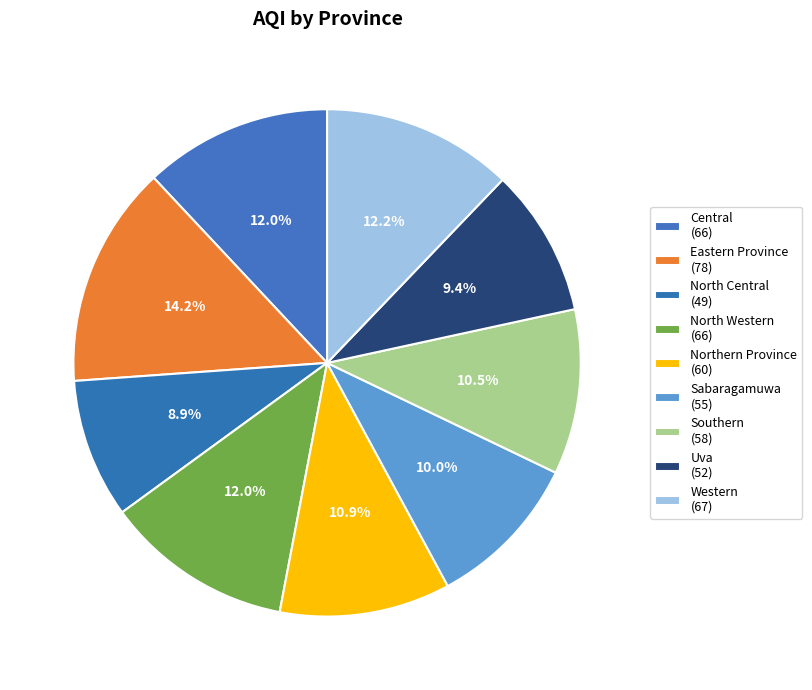

To the nearest percent, what portion does Uva represent?

9%